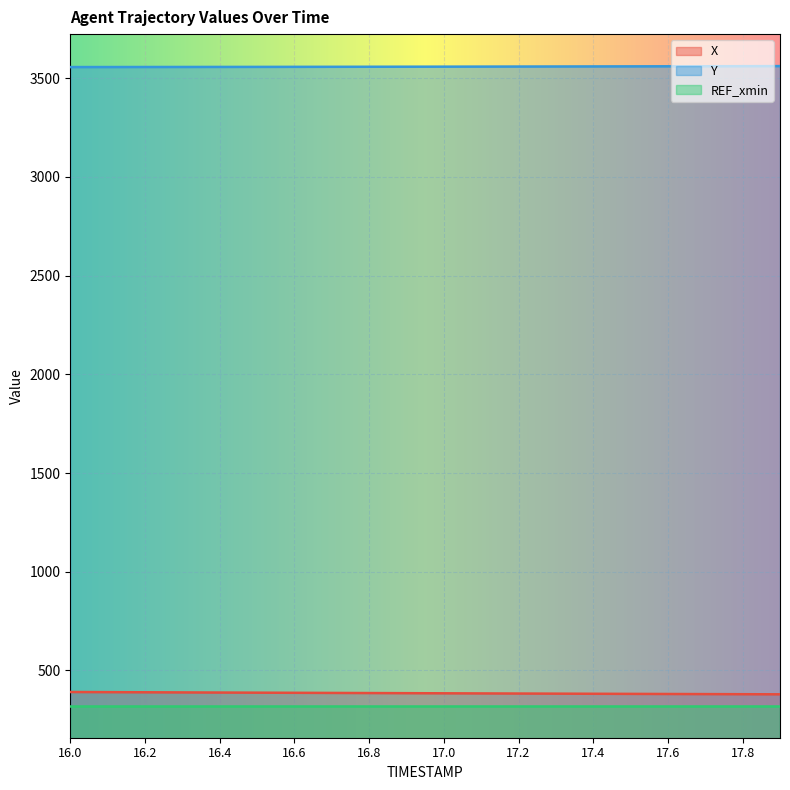

Between 16.1 and 16.0, which is larger?

16.0